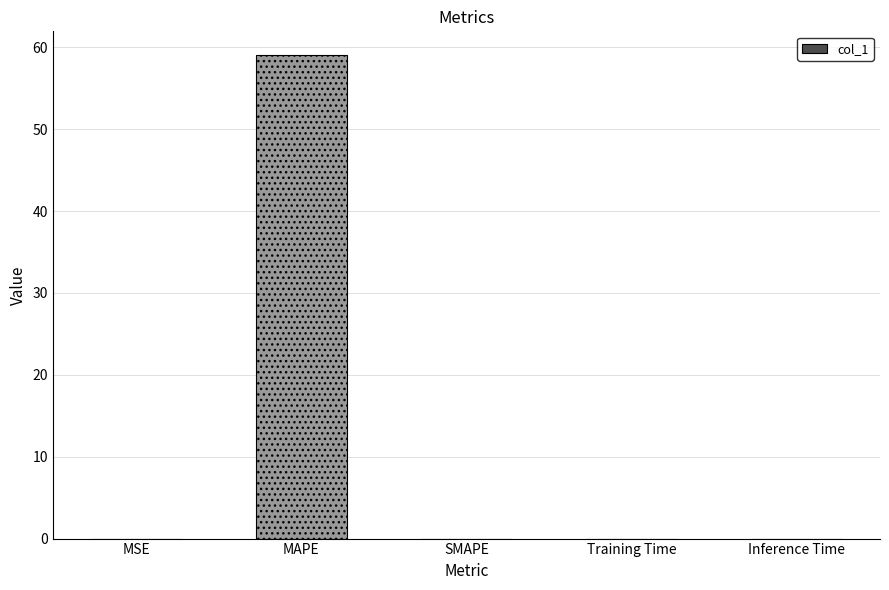

What is the average value?

11.8